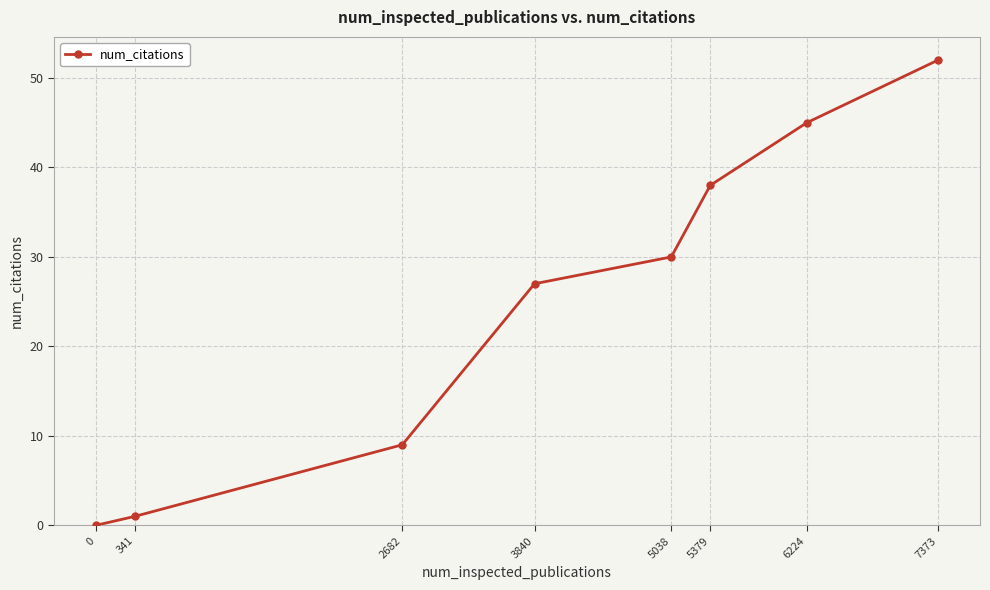

Rank the categories by value from highest to lowest.

7373, 6224, 5379, 5038, 3840, 2682, 341, 0